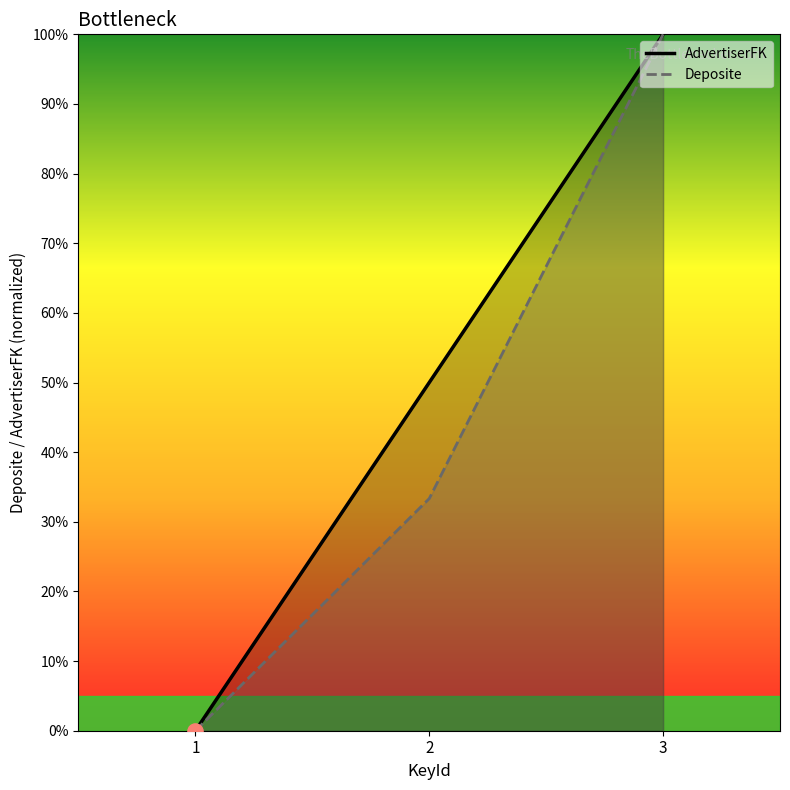

At which category is the sum across all series the highest?

3